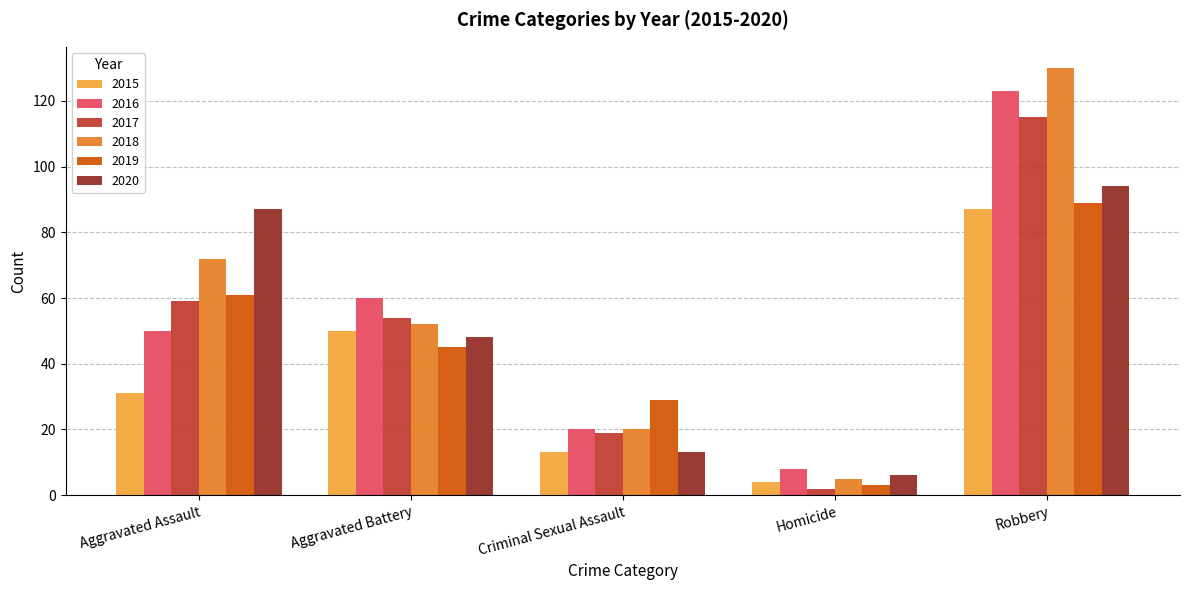

The 2019 series shows 45 at Aggravated Battery. True or false?

True